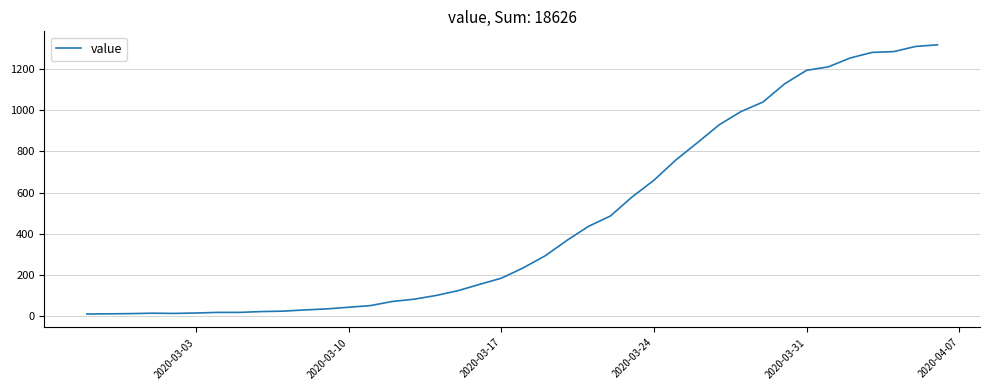

What is the difference between the maximum and minimum values?

1308